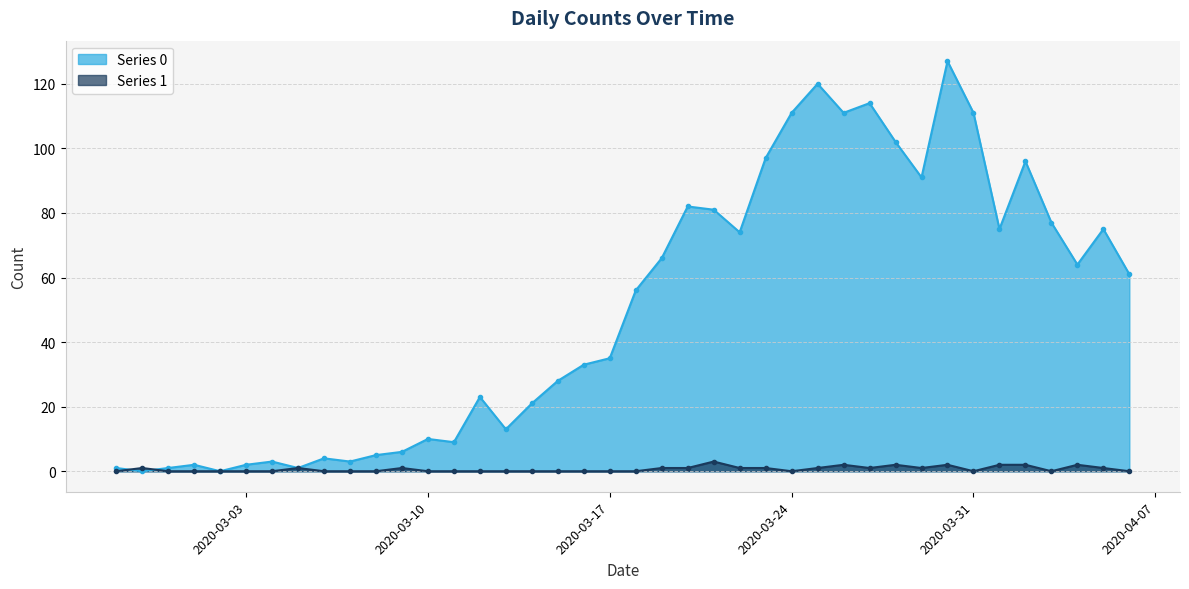

Reading right to left, extract all data points from this chart.

Series 0: 61	75	64	77	96	75	111	127	91	102	114	111	120	111	97	74	81	82	66	56	35	33	28	21	13	23	9	10	6	5	3	4	1	3	2	0	2	1	0	1
Series 1: 0	1	2	0	2	2	0	2	1	2	1	2	1	0	1	1	3	1	1	0	0	0	0	0	0	0	0	0	1	0	0	0	1	0	0	0	0	0	1	0